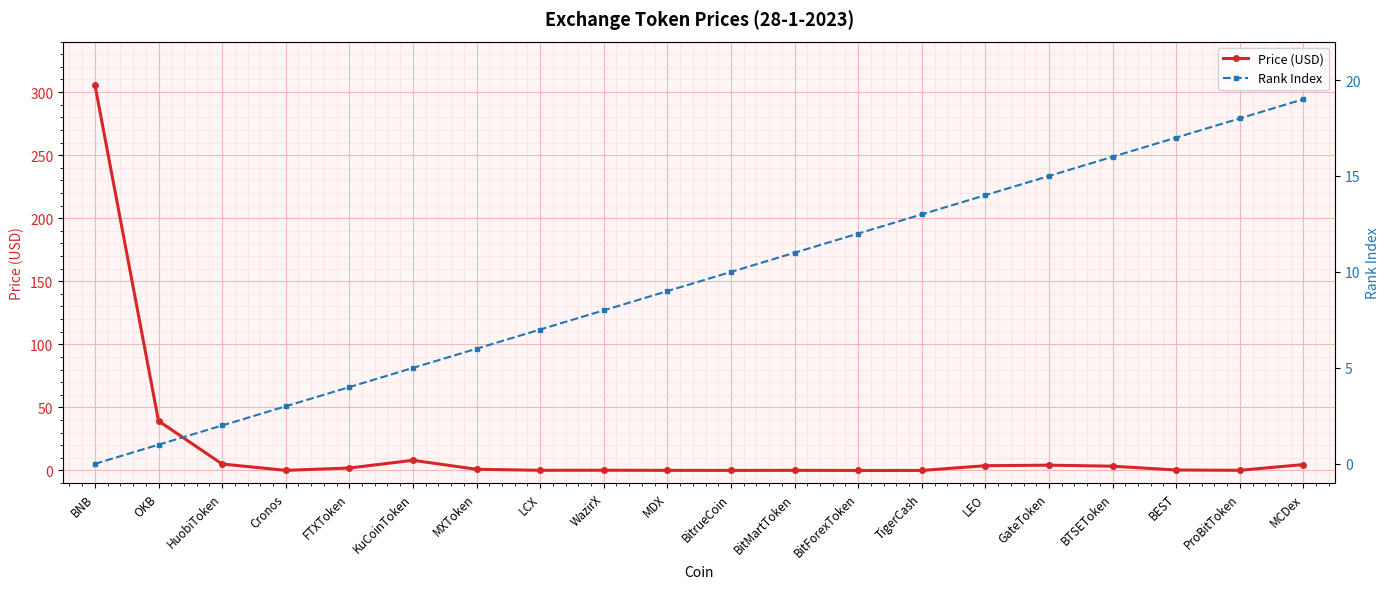

How many categories are shown in the chart?

20